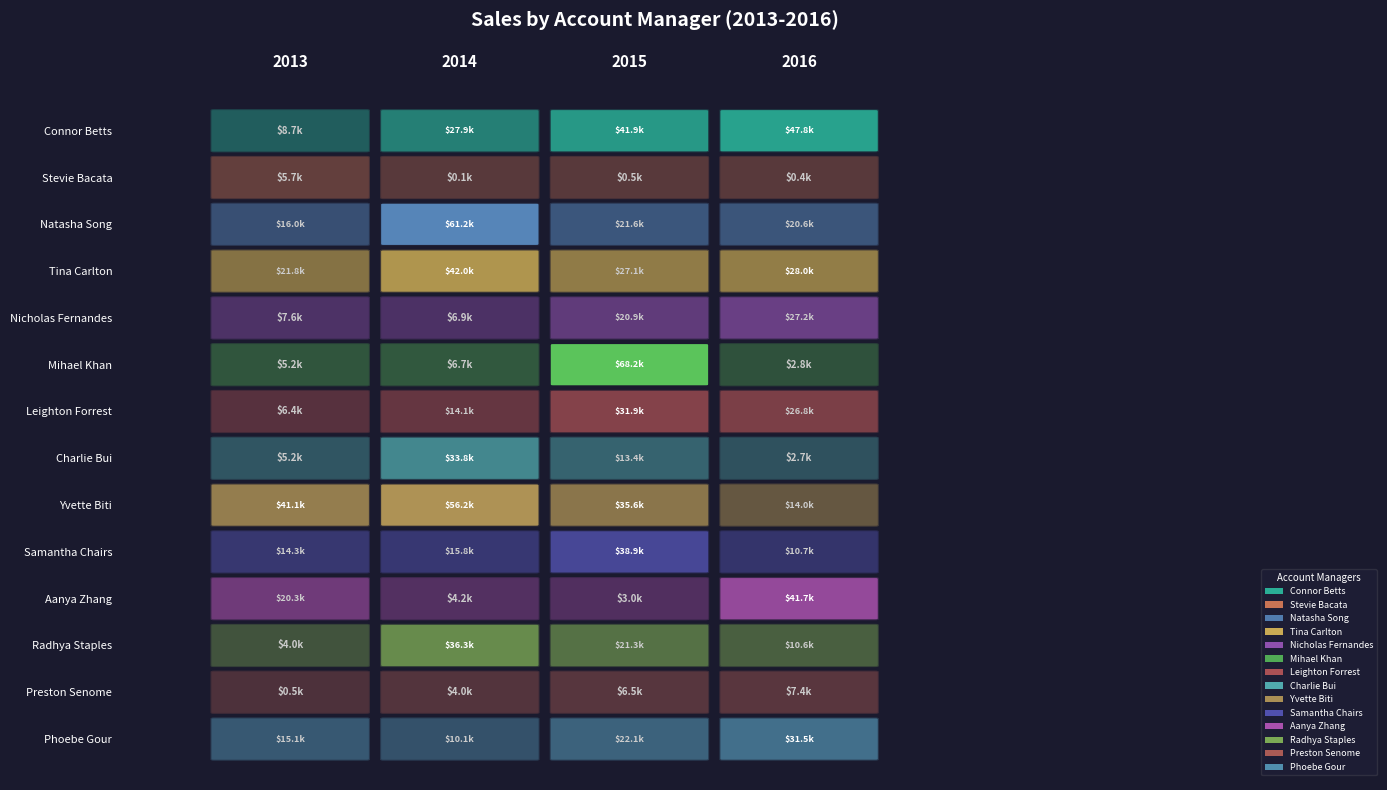

Rank the series at 3 from highest to lowest value.

Connor Betts, Aanya Zhang, Phoebe Gour, Tina Carlton, Nicholas Fernandes, Leighton Forrest, Natasha Song, Yvette Biti, Samantha Chairs, Radhya Staples, Preston Senome, Mihael Khan, Charlie Bui, Stevie Bacata